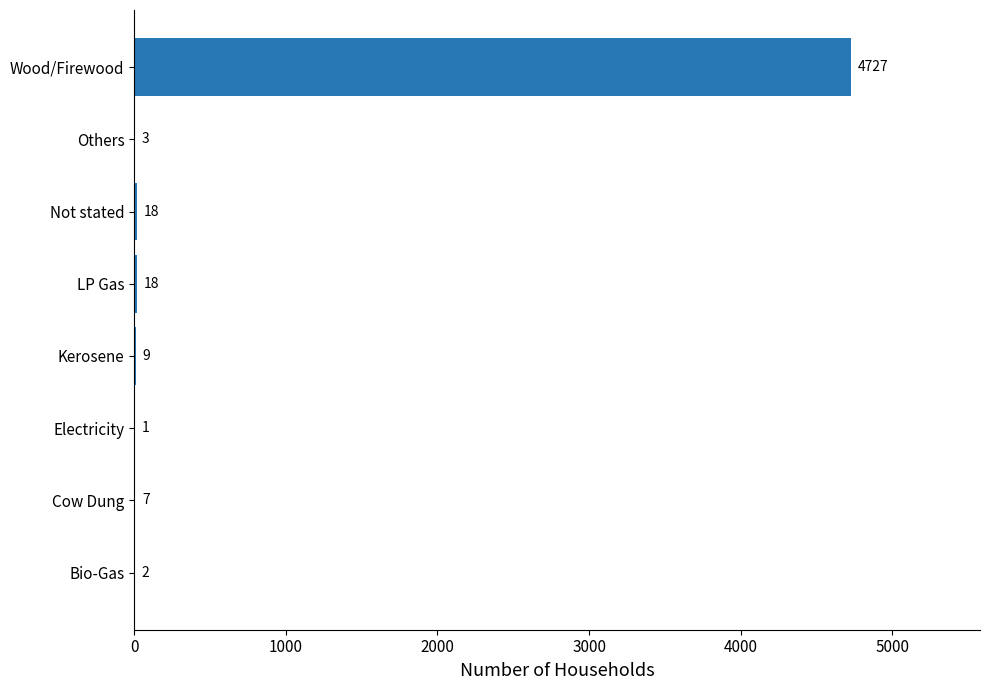

What is the average value?

598